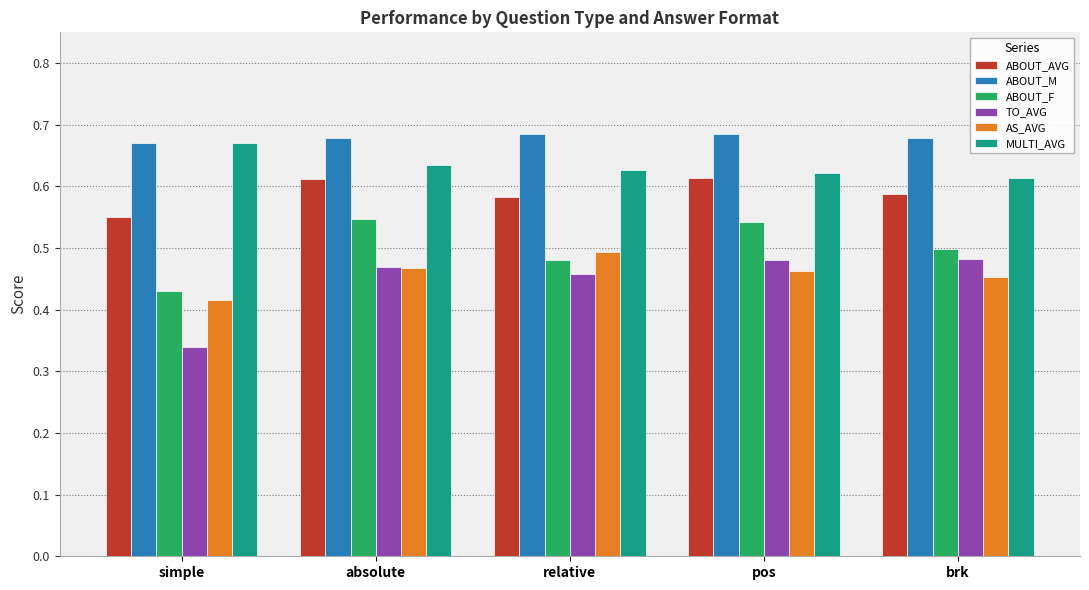

Is the value of TO_AVG at simple greater than the value of AS_AVG at brk?

No